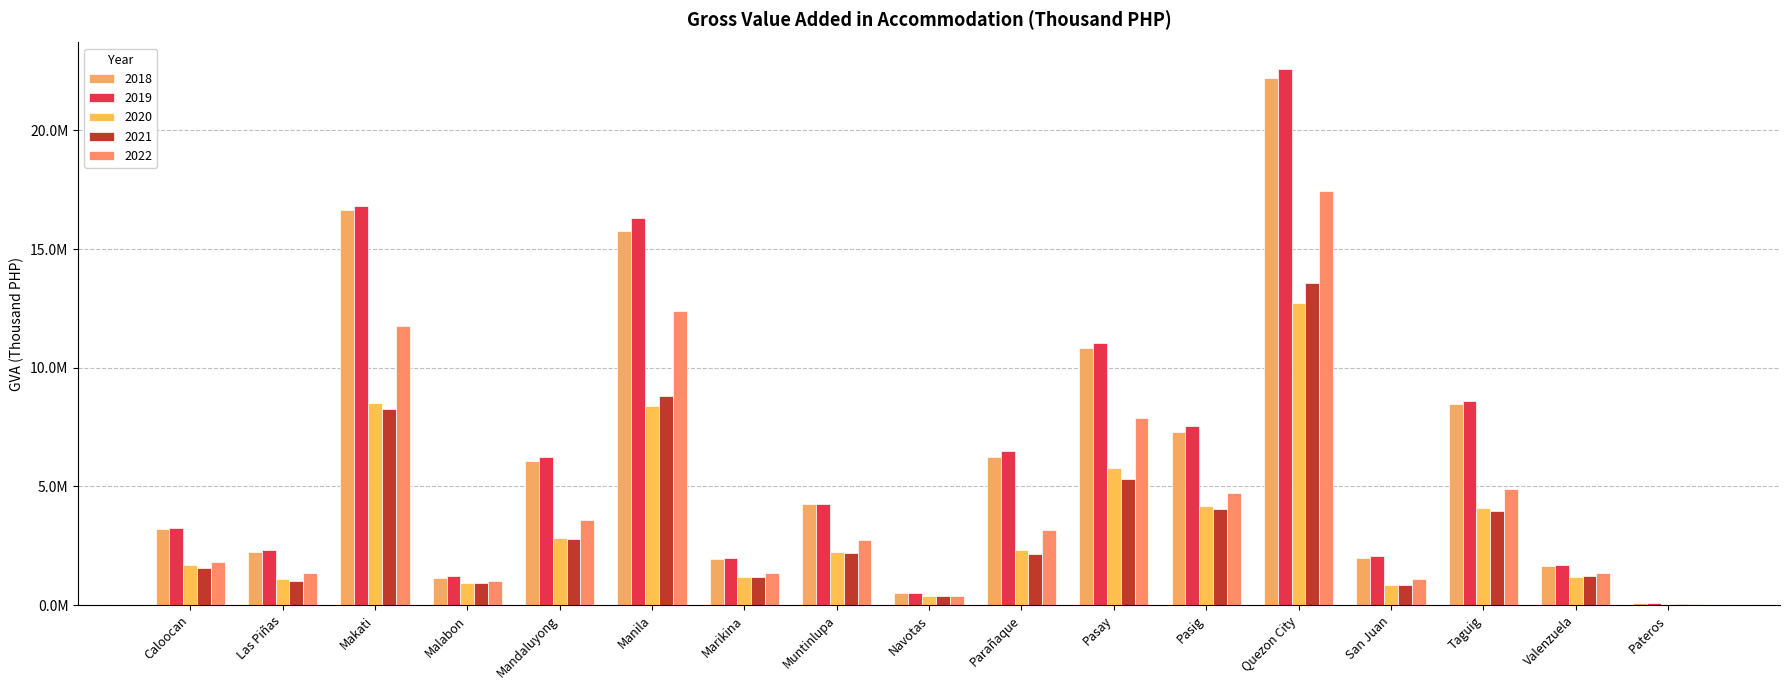

Is the value of 2021 at Las Piñas greater than the value of 2022 at Valenzuela?

No